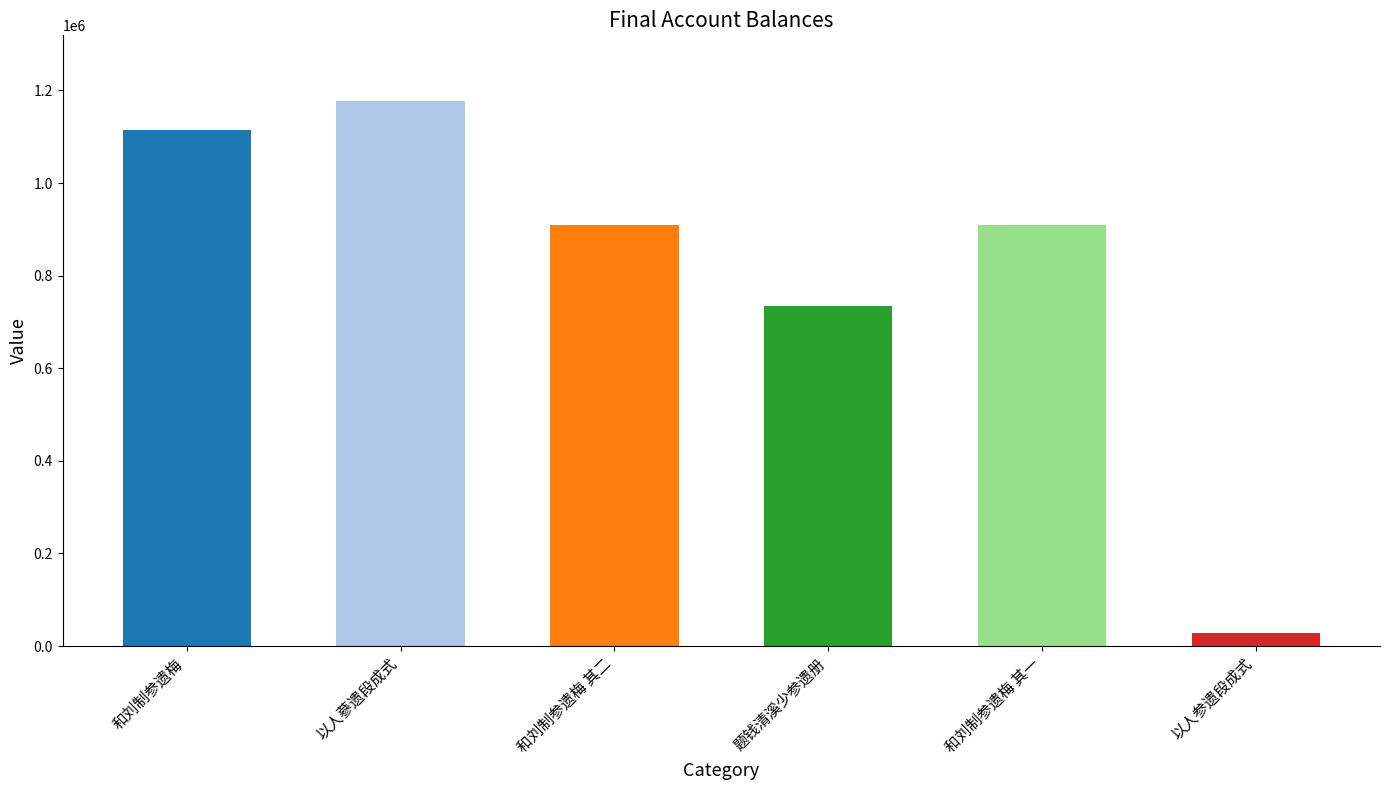

What is the change in value from 和刘制参遗梅 其一 to 以人参遗段成式?

-880181